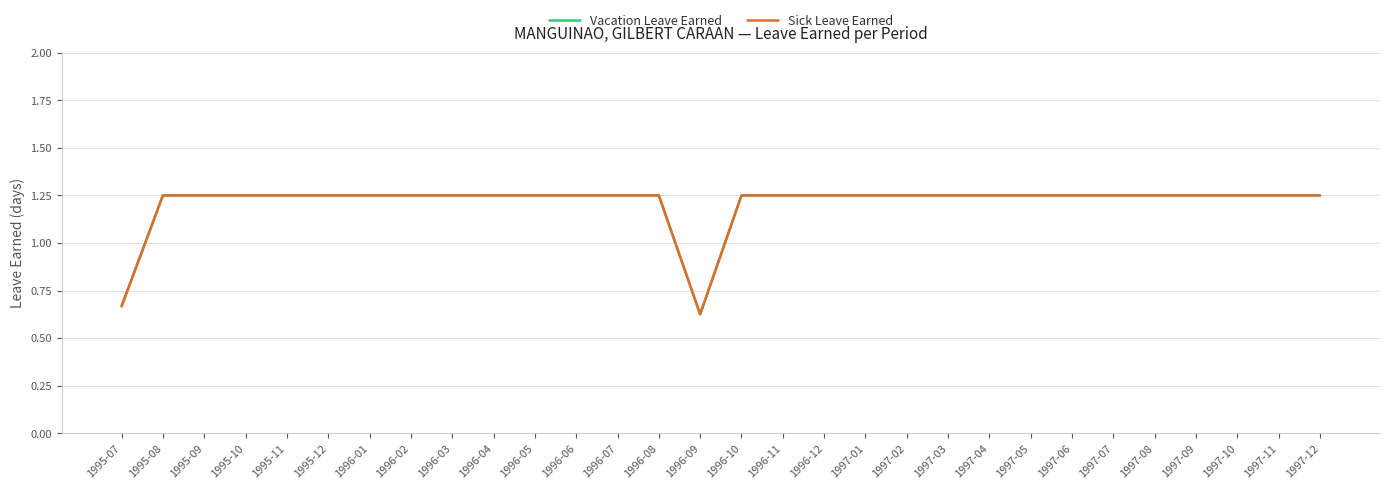

True or false: Sick Leave Earned and Vacation Leave Earned intersect in this chart.

False